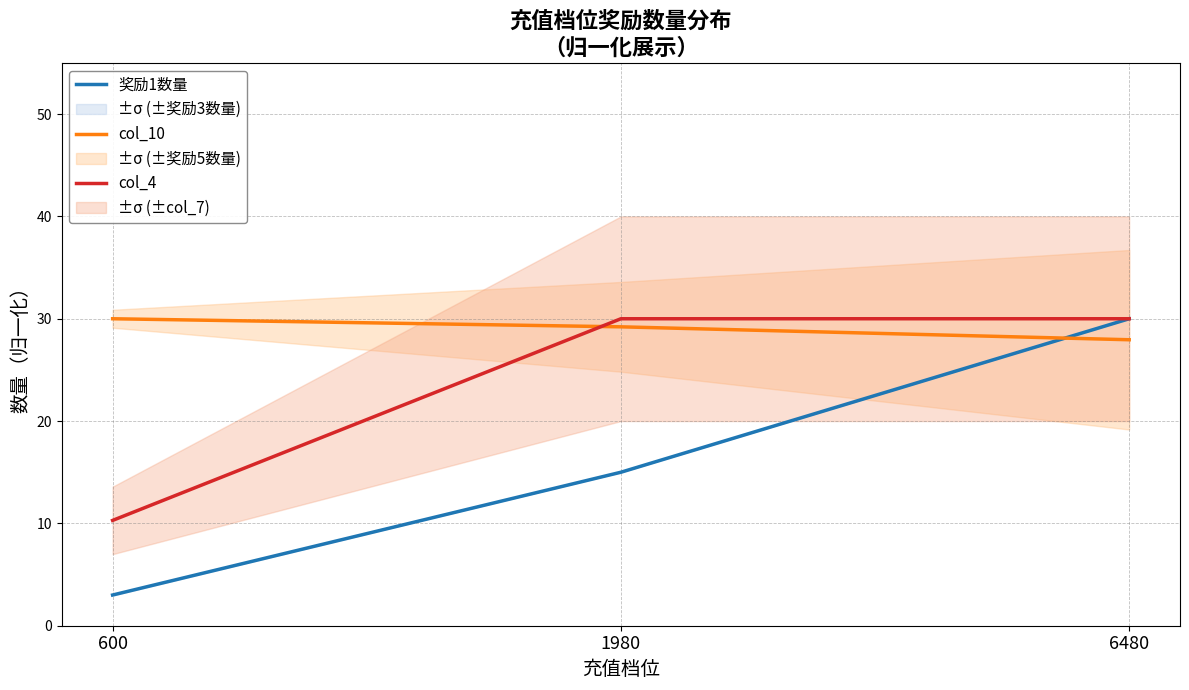

Is this an area chart (filled region under the line)?

No